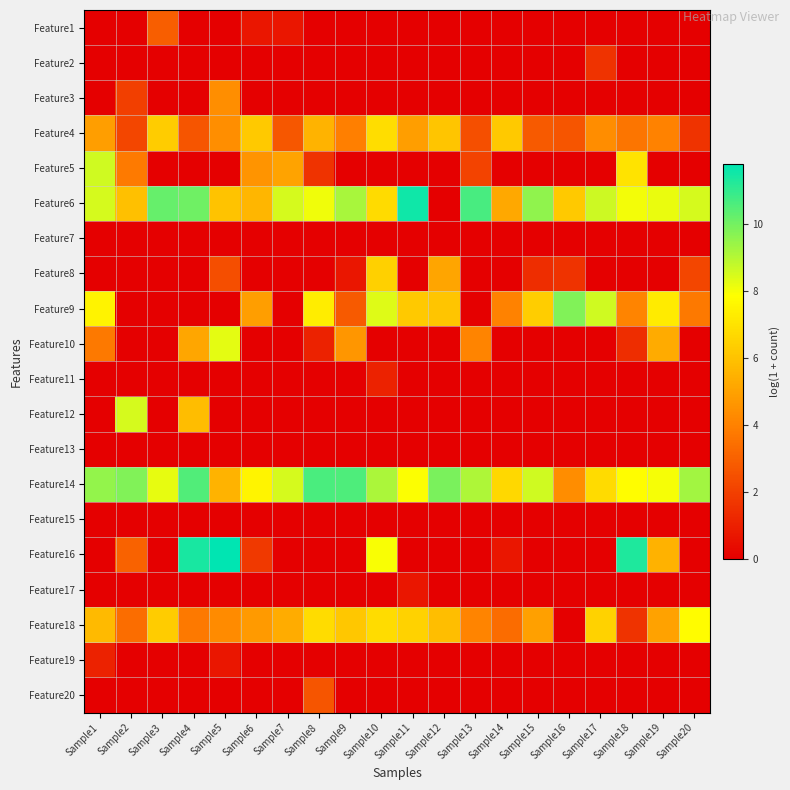

How many series are shown in this chart?

20